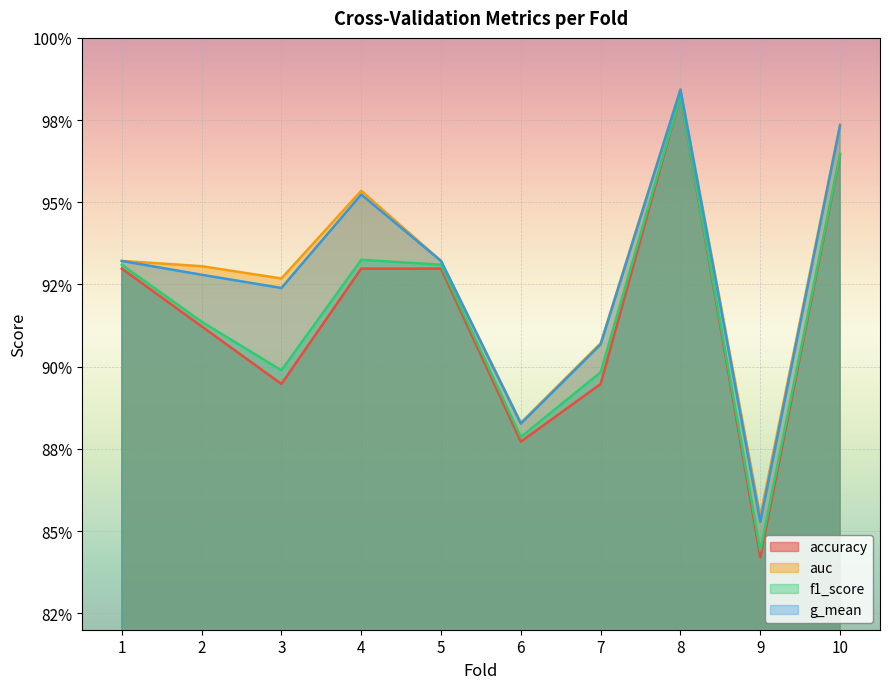

What is the minimum value for f1_score?

0.8